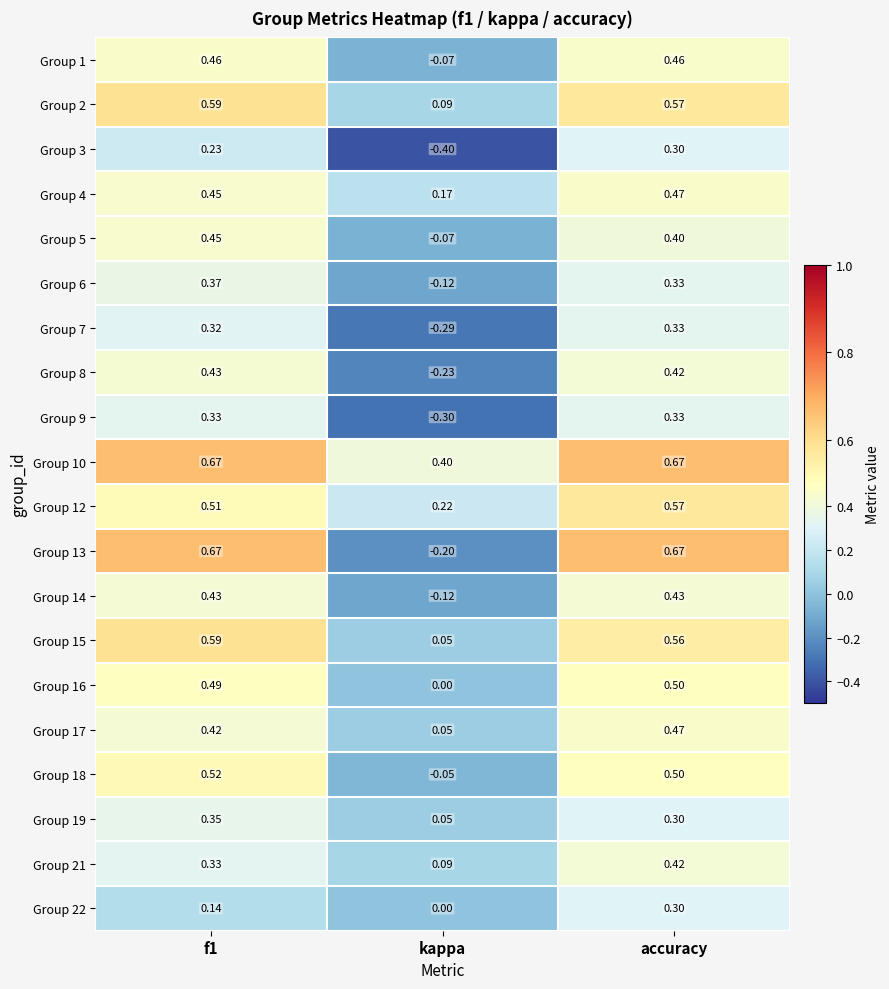

At which category is the sum across all series the highest?

accuracy